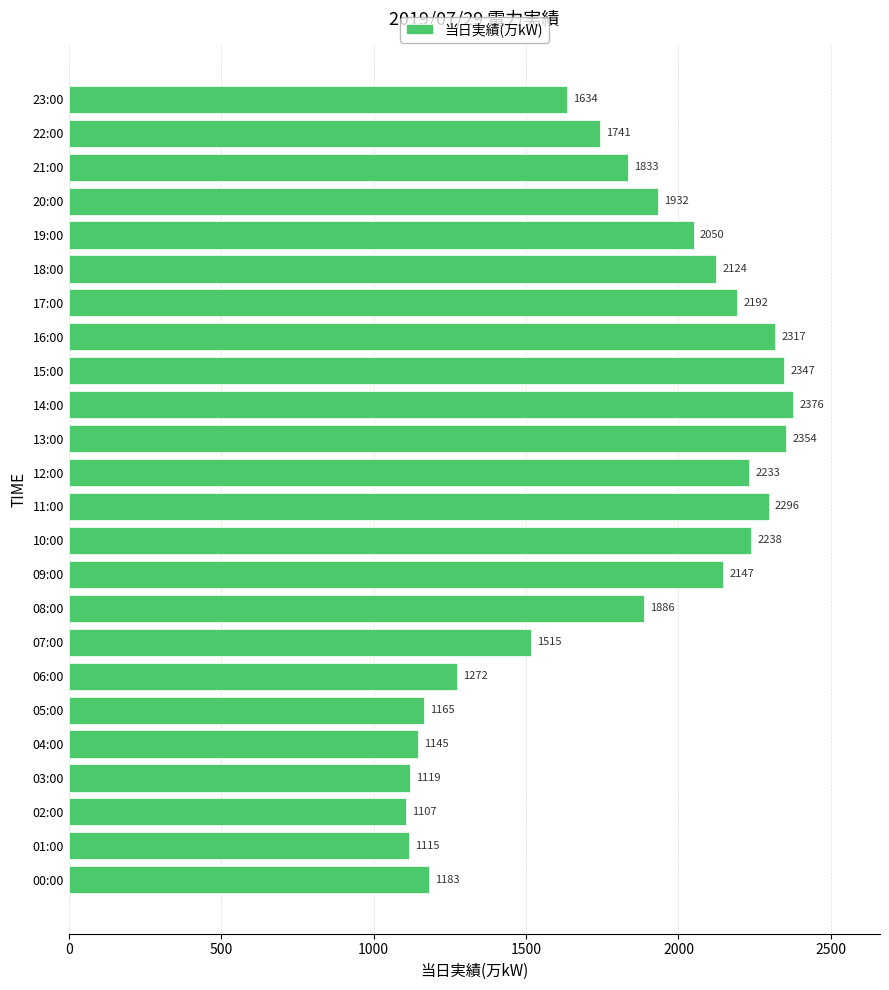

Does the chart contain any negative values?

No